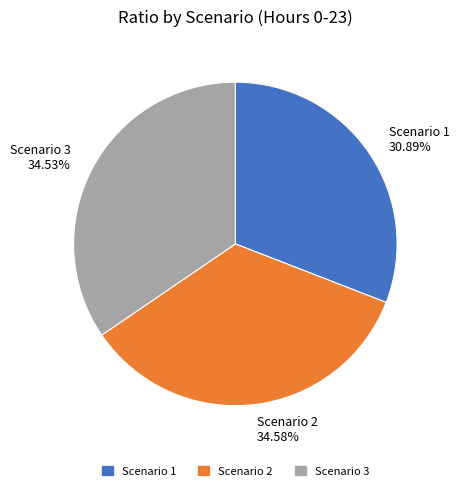

How many slices are in this pie chart?

3